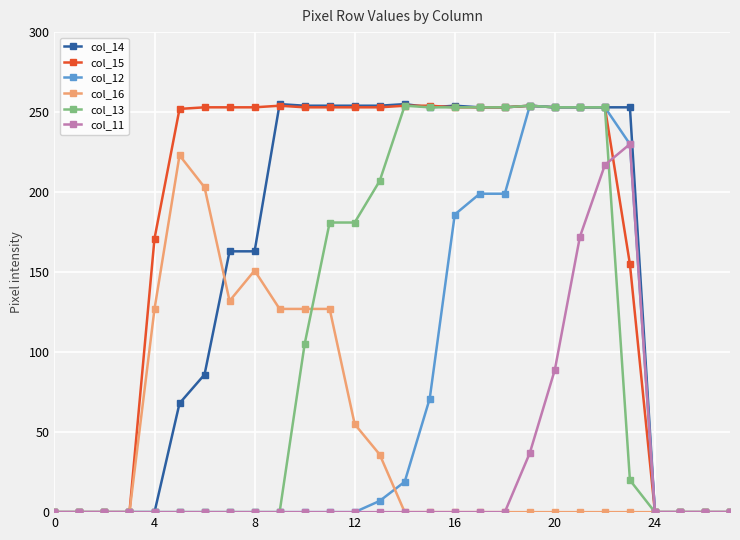

What is the maximum value shown in the chart?

255